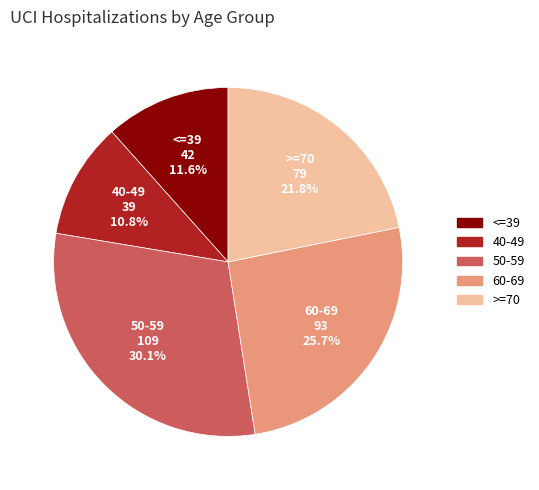

To the nearest percent, what is the difference between the 40-49 and 60-69 slice percentages?

15%